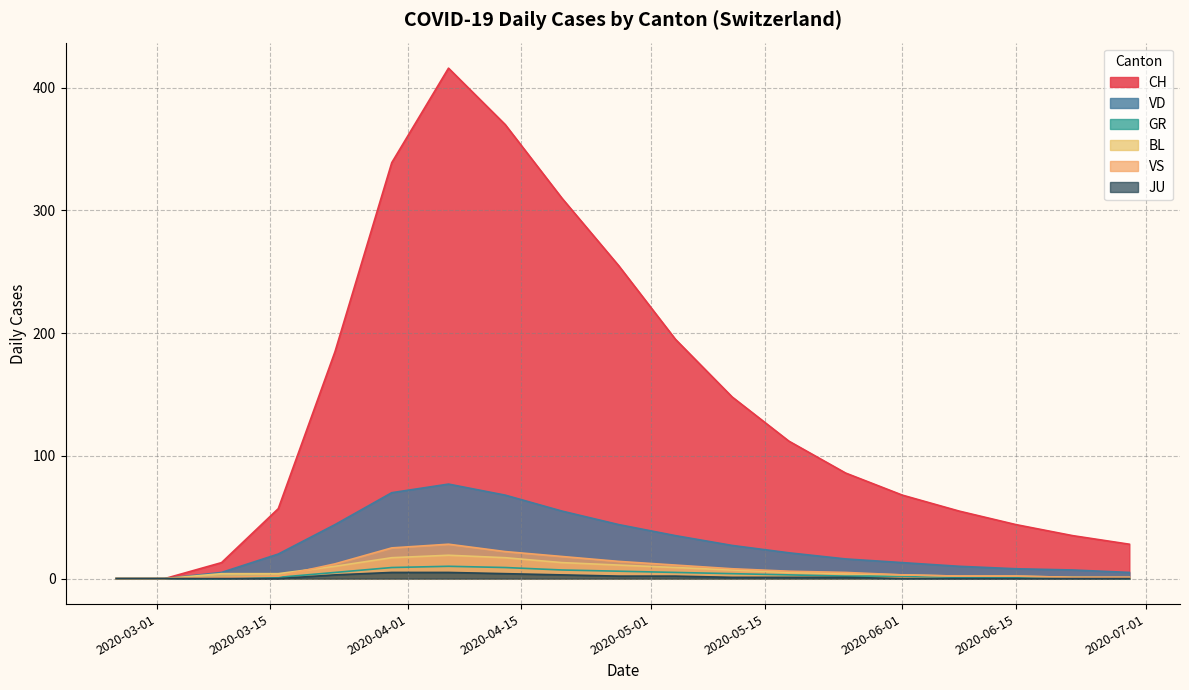

Does the chart display data point markers on the line(s)?

No